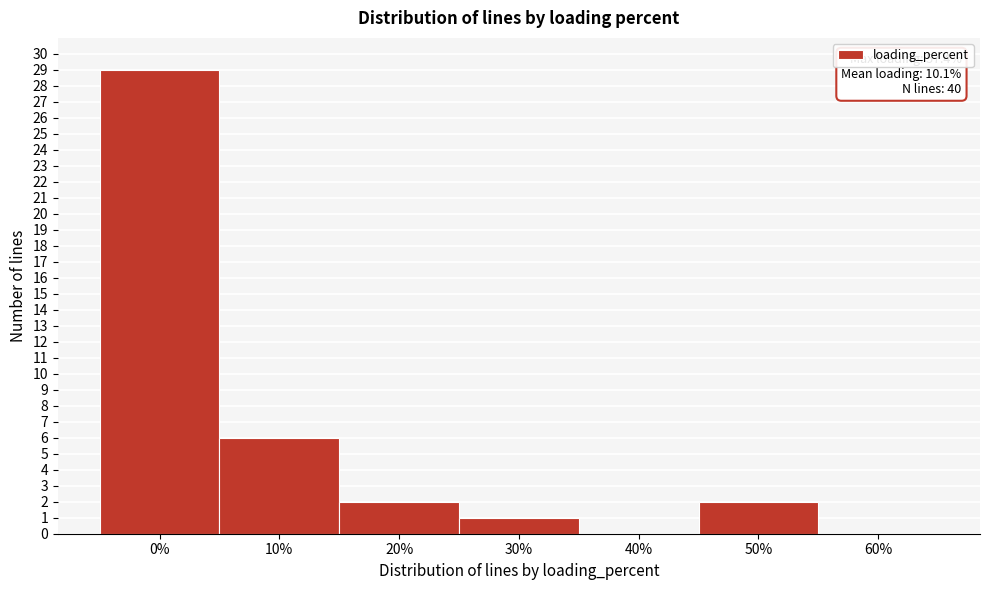

Reading right to left, list all the values displayed in this chart.

60%=0	50%=2	40%=0	30%=1	20%=2	10%=6	0%=29